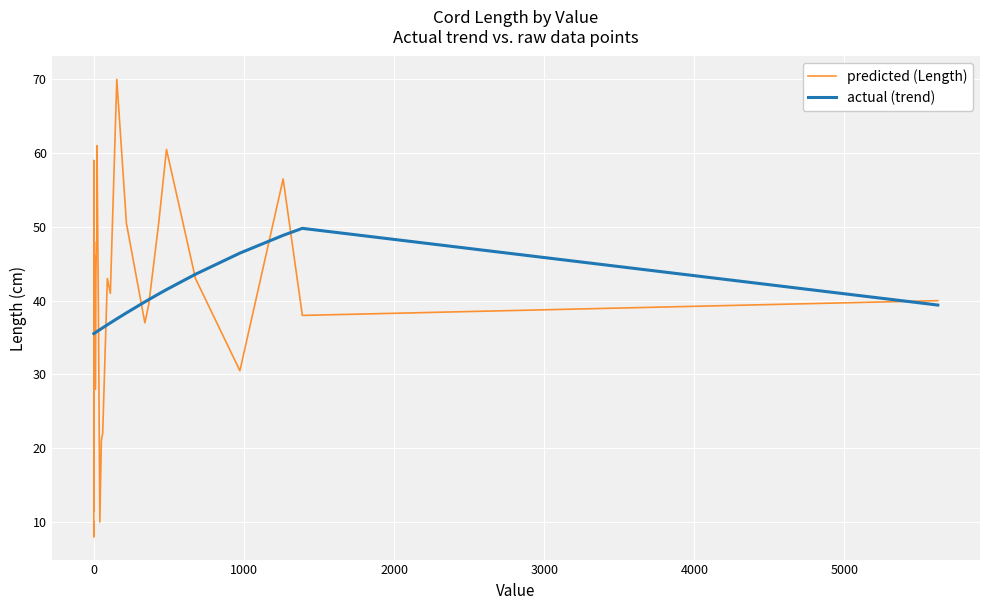

True or false: actual (trend) has more than 0 points higher than both neighbors.

True